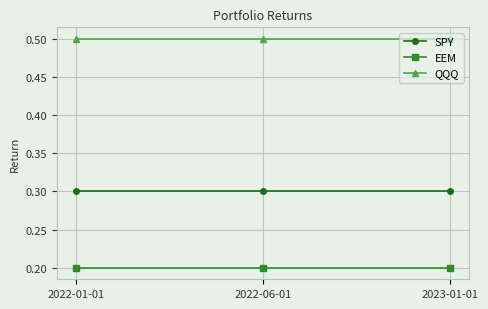

What is the label of the 1st point from the left?

2022-01-01